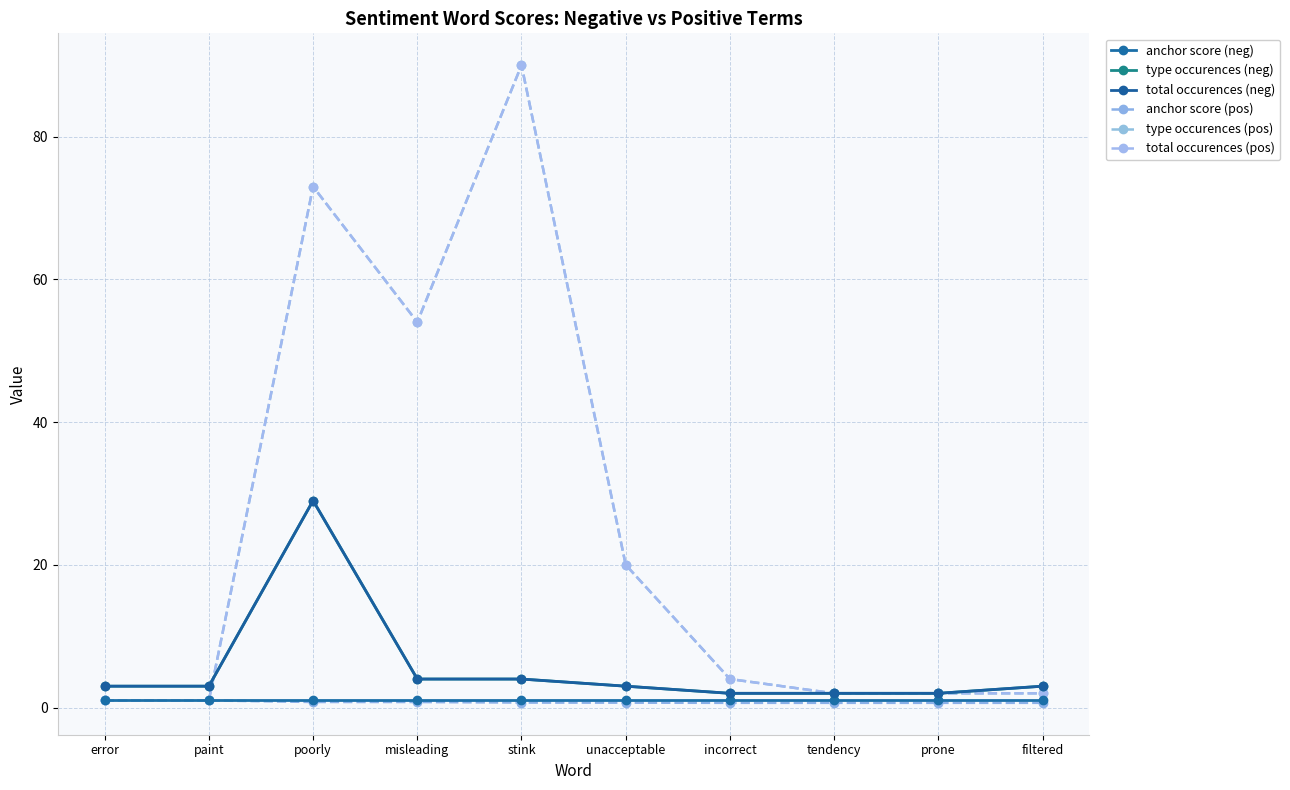

Is this an area chart (filled region under the line)?

No